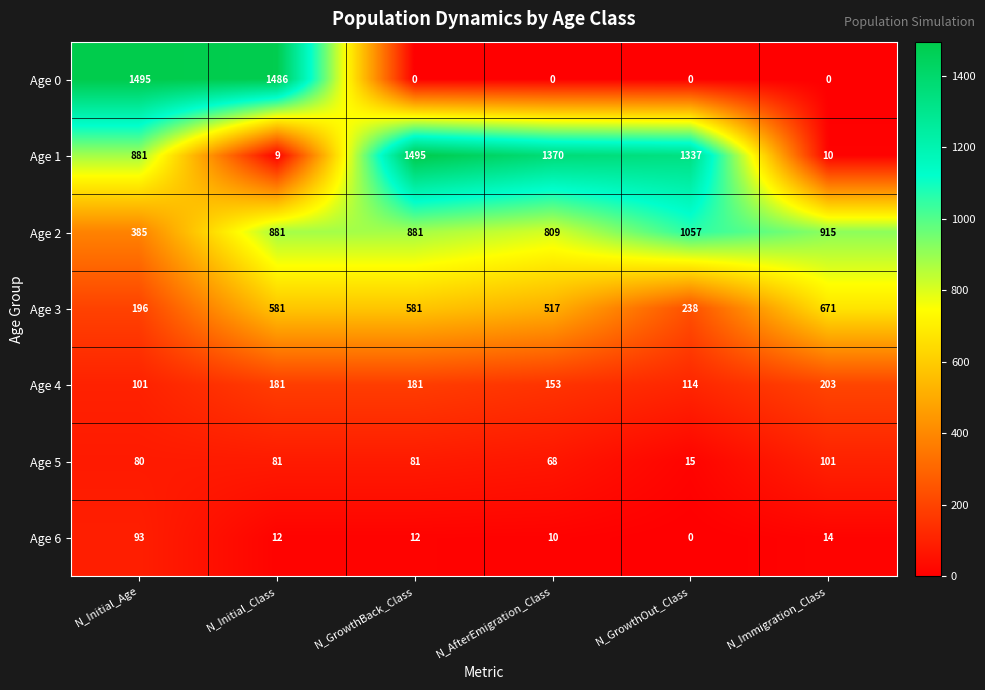

At how many categories does at least one series exceed 1114?

5